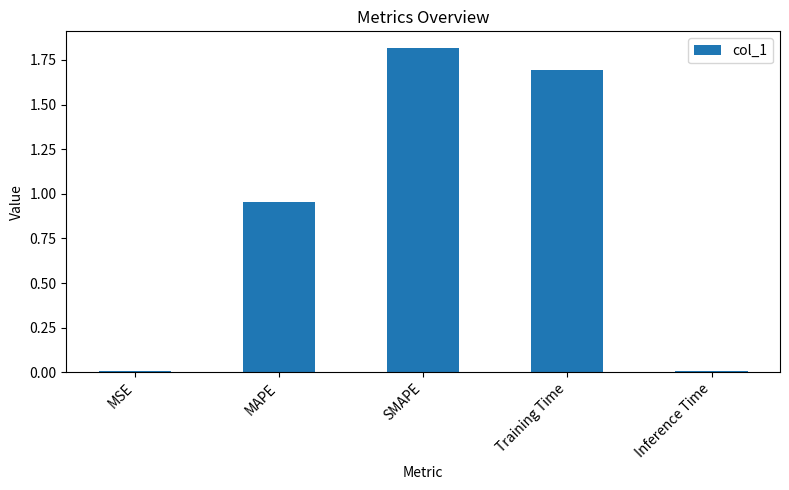

True or false: the data shows 1.5 at MAPE.

False